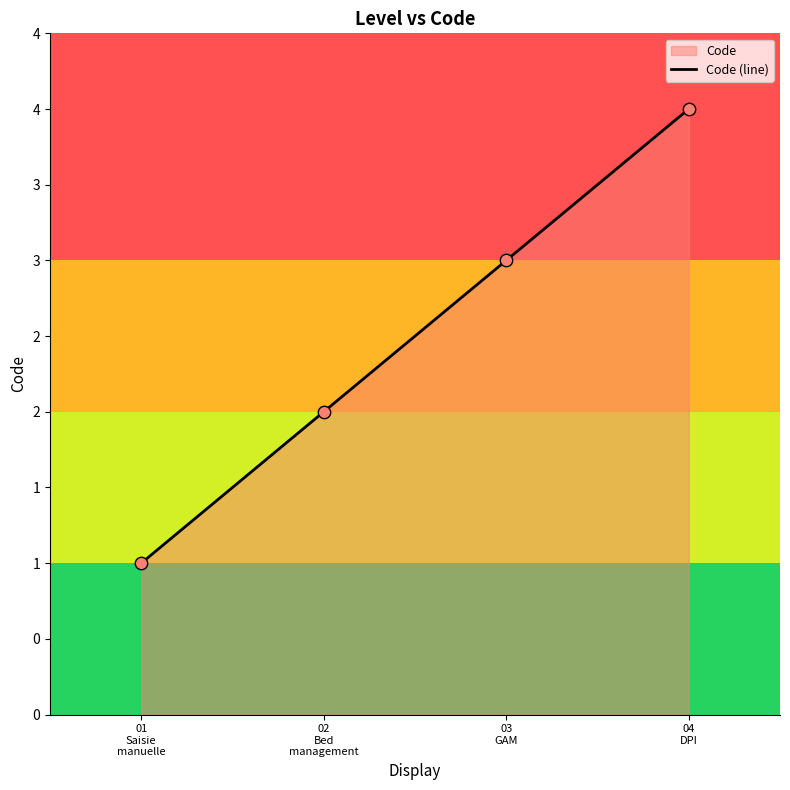

Which has a higher value, 02
Bed
management or 03
GAM?

03
GAM